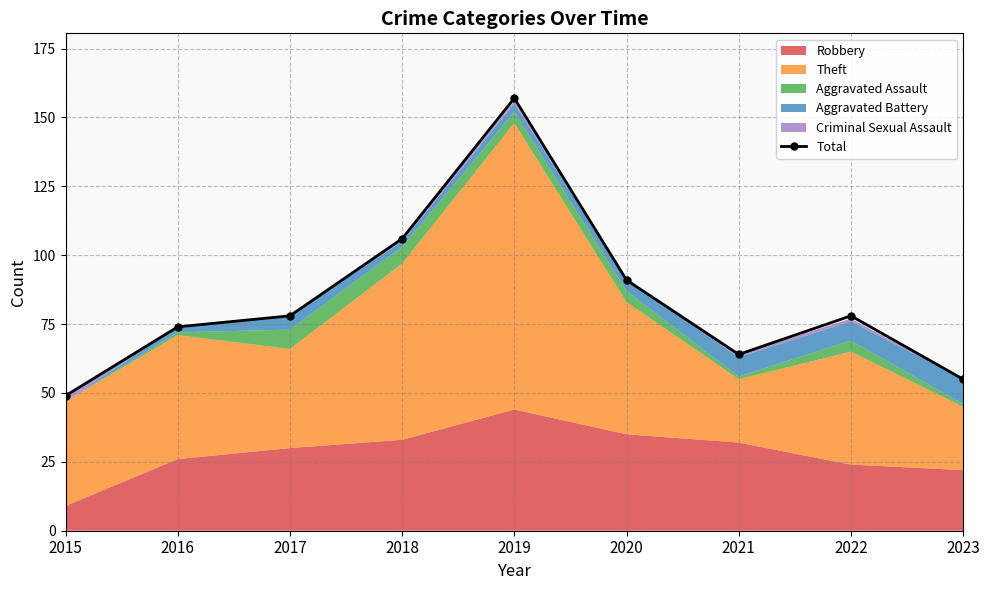

List the labels in order of value, largest first.

2019, 2018, 2020, 2017, 2022, 2016, 2021, 2023, 2015